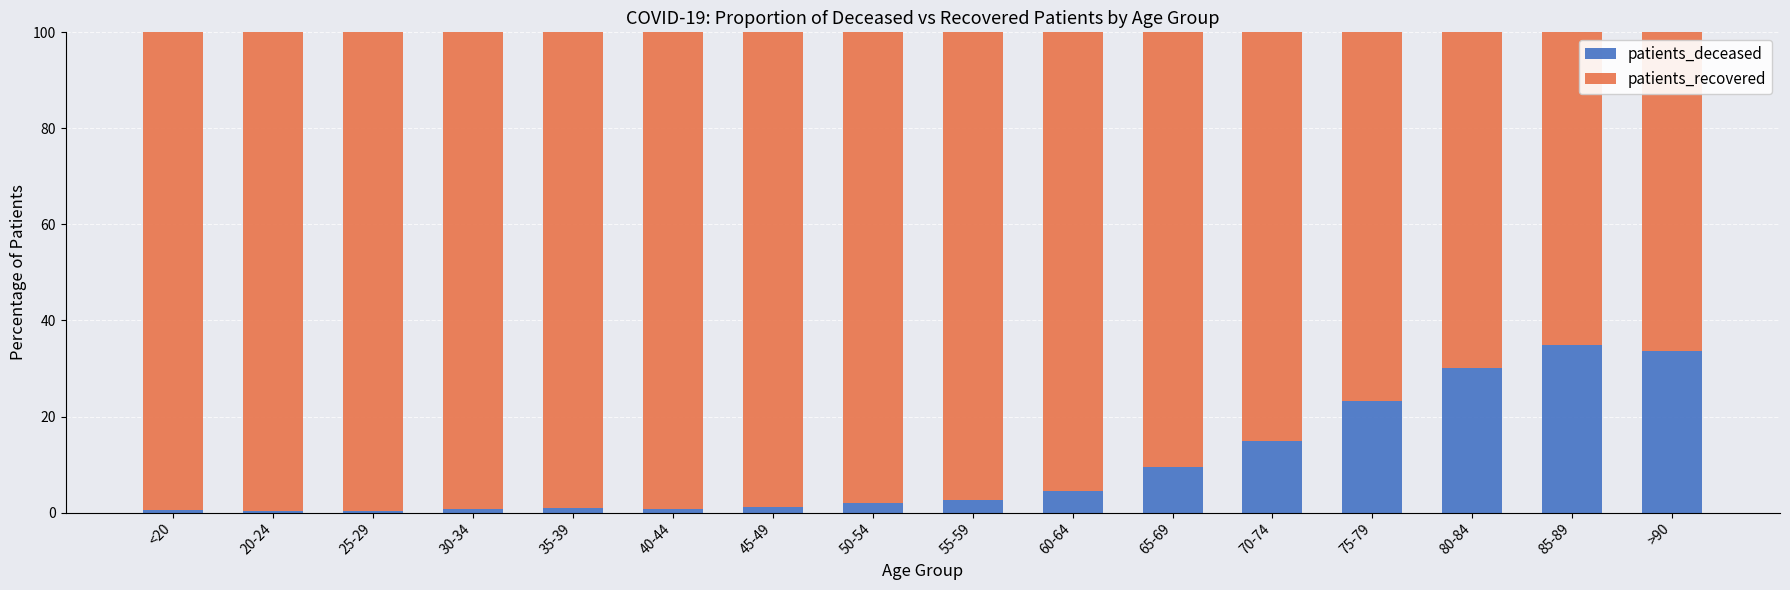

What is the difference between the maximum and minimum values in the patients_deceased series?

34.5